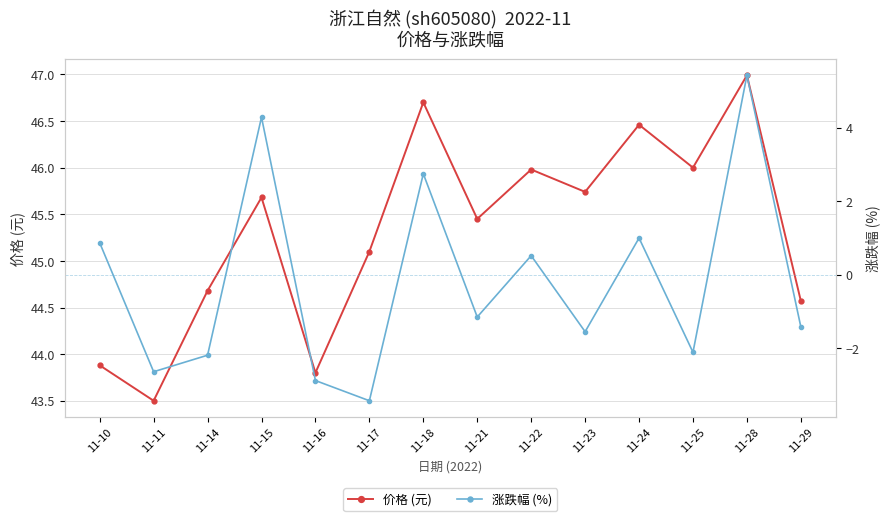

At which label is 价格 (元) closest to 45?

11-17